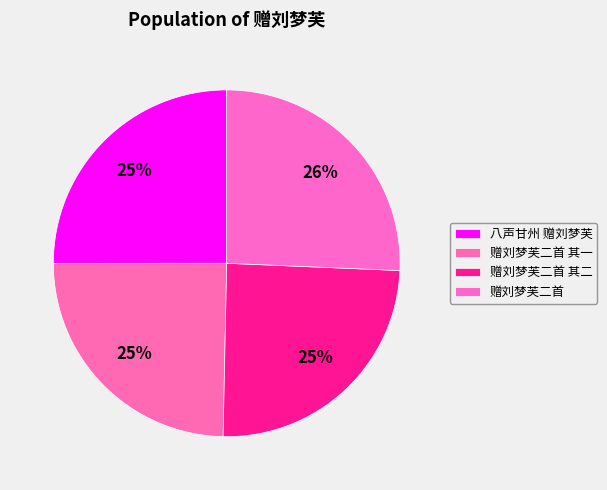

What is the total percentage of 赠刘梦芙二首 and 赠刘梦芙二首 其一?

50.3%